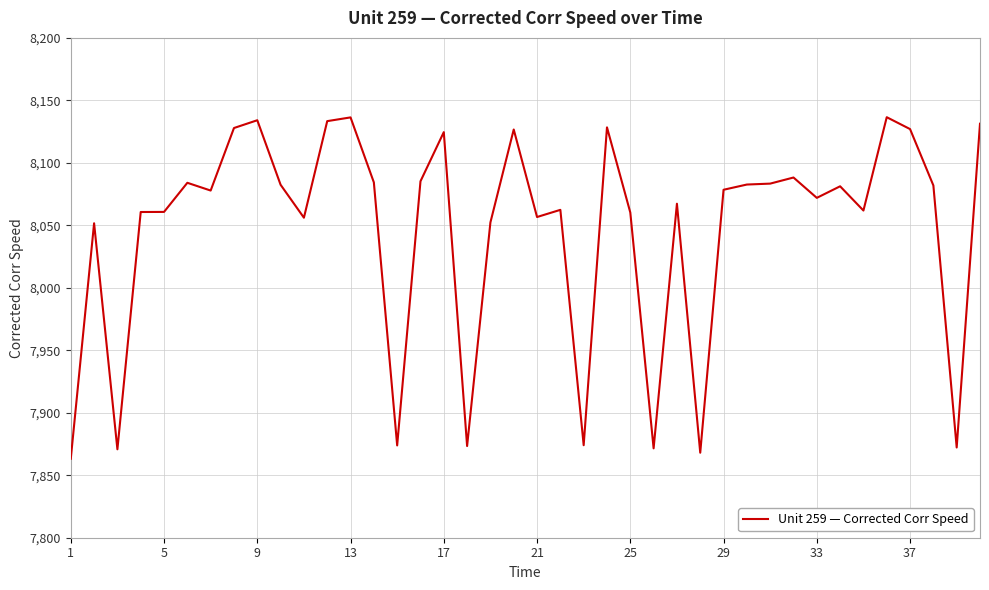

How many lines are shown in the chart?

1